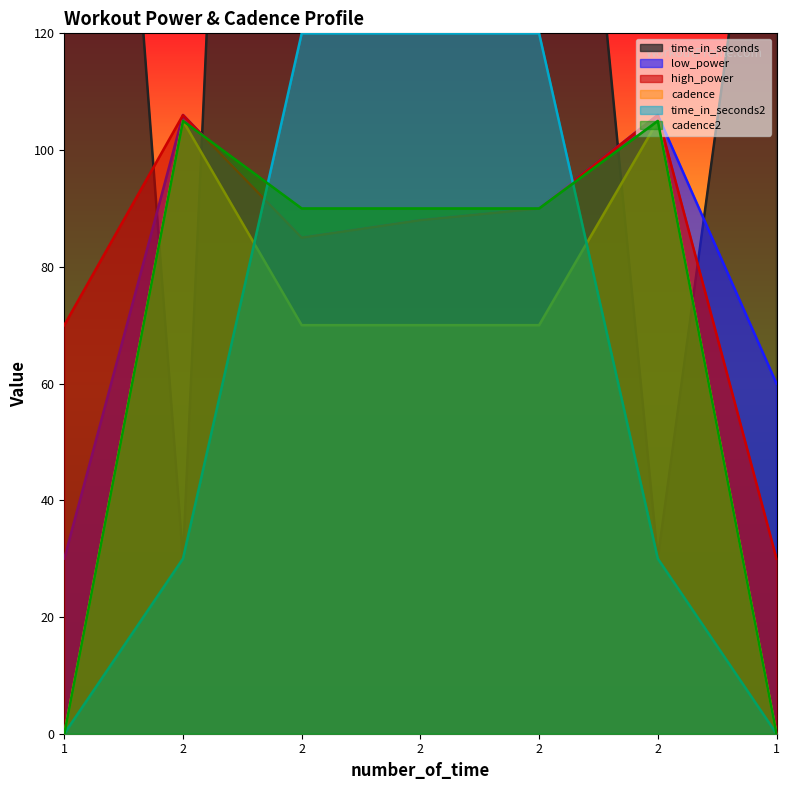

Is the value of cadence at 2 greater than the value of time_in_seconds at 2?

Yes